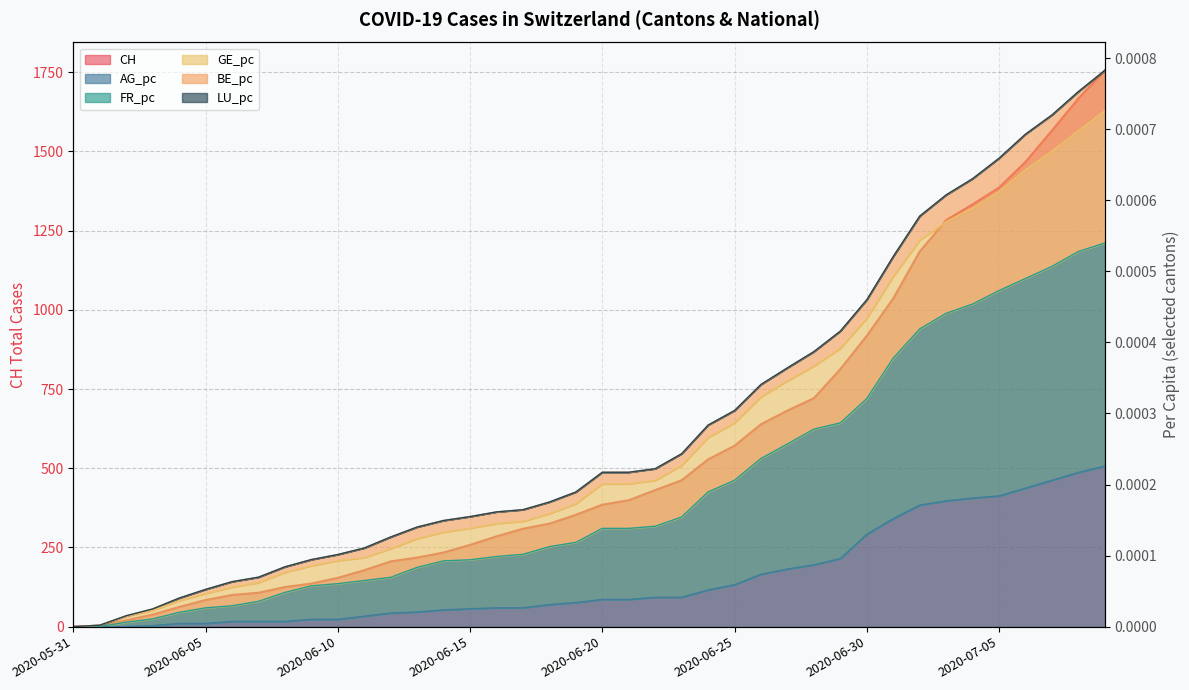

What position from the right is 2020-06-19?

21